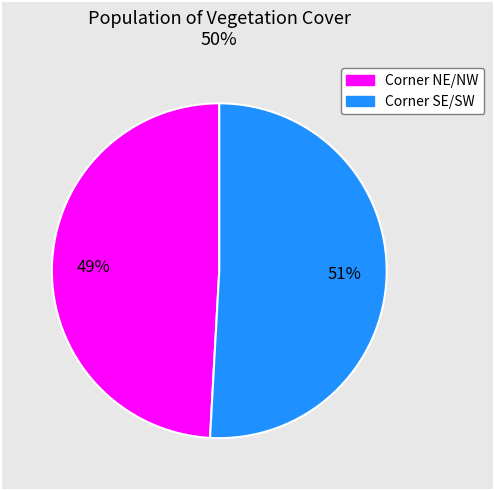

To the nearest percent, what is the average slice percentage?

50%